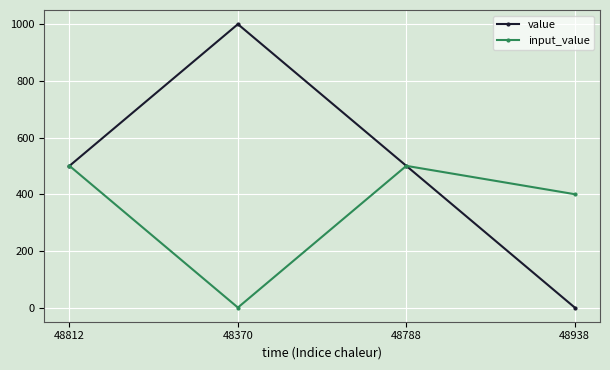

Is it true that input_value equals 400 at 48938?

True